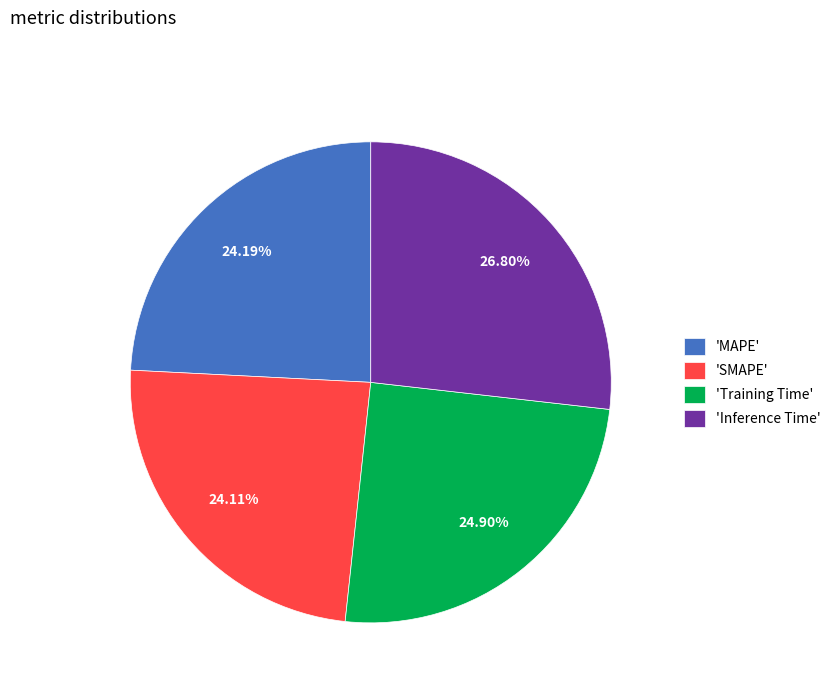

Combined, do 'Training Time' and 'SMAPE' account for over 50%?

No